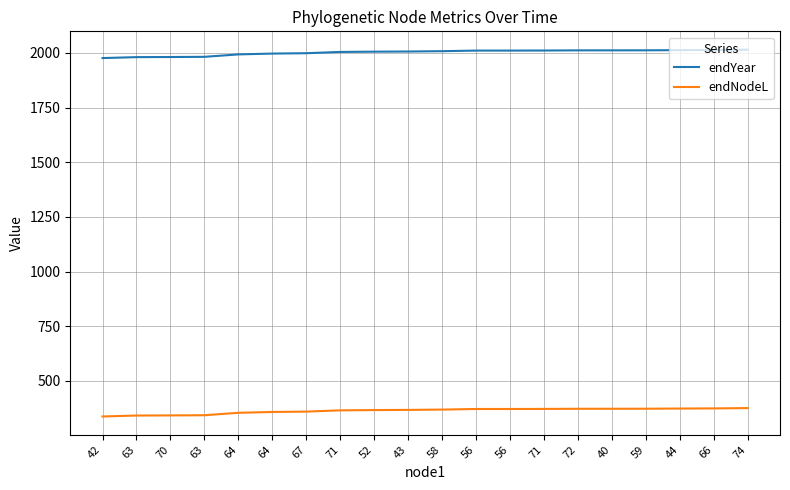

List the labels in order of endNodeL value, smallest first.

42, 63, 70, 63, 64, 64, 67, 71, 52, 43, 58, 56, 56, 71, 72, 40, 59, 44, 66, 74